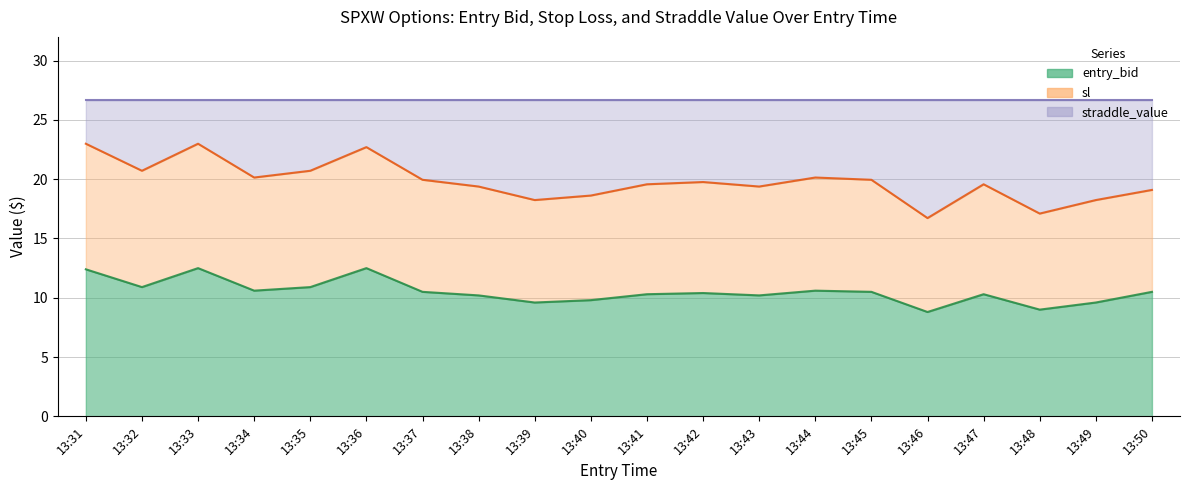

Which category has the highest value in the entry_bid series?

13:33